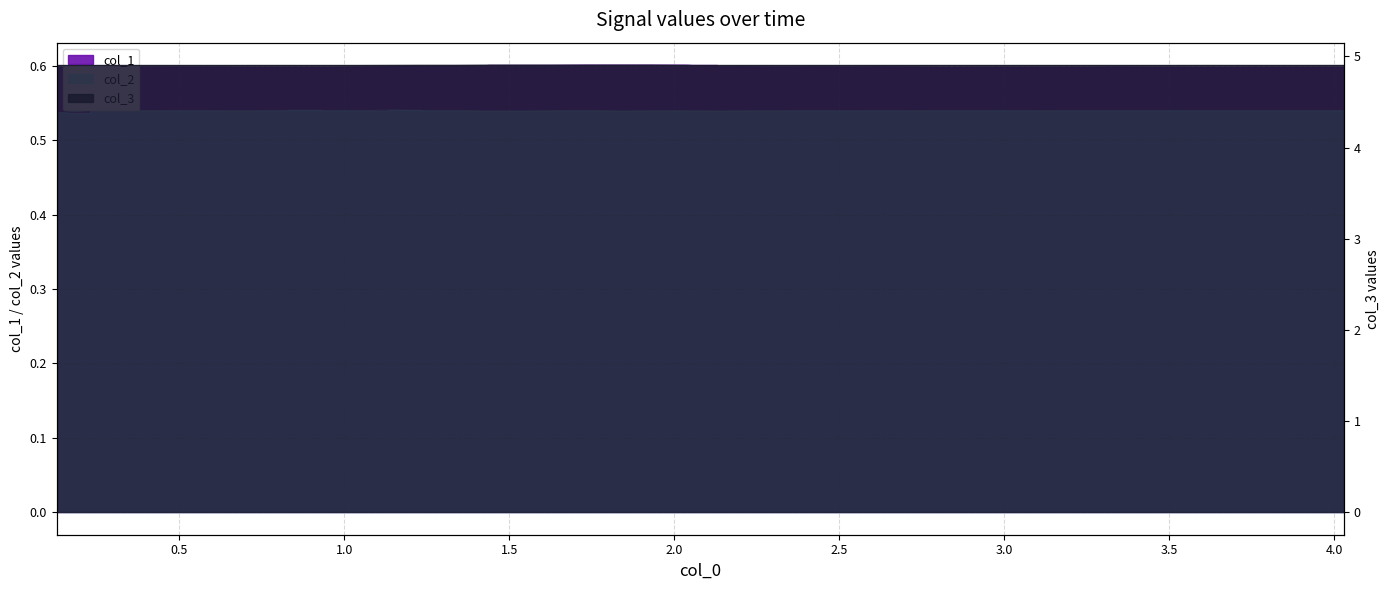

At which label is col_1 closest to 0?

27